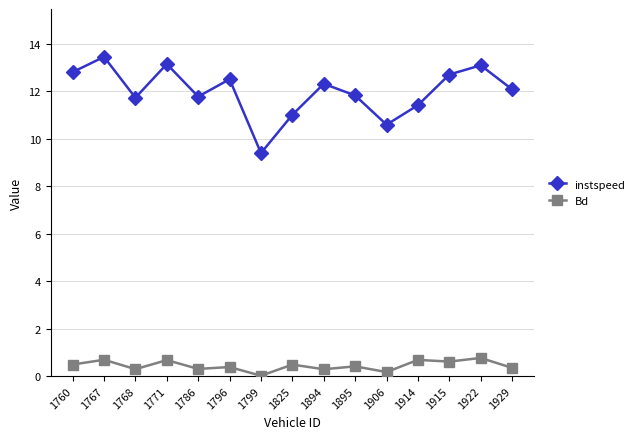

What are all the series names shown in the legend?

instspeed, Bd